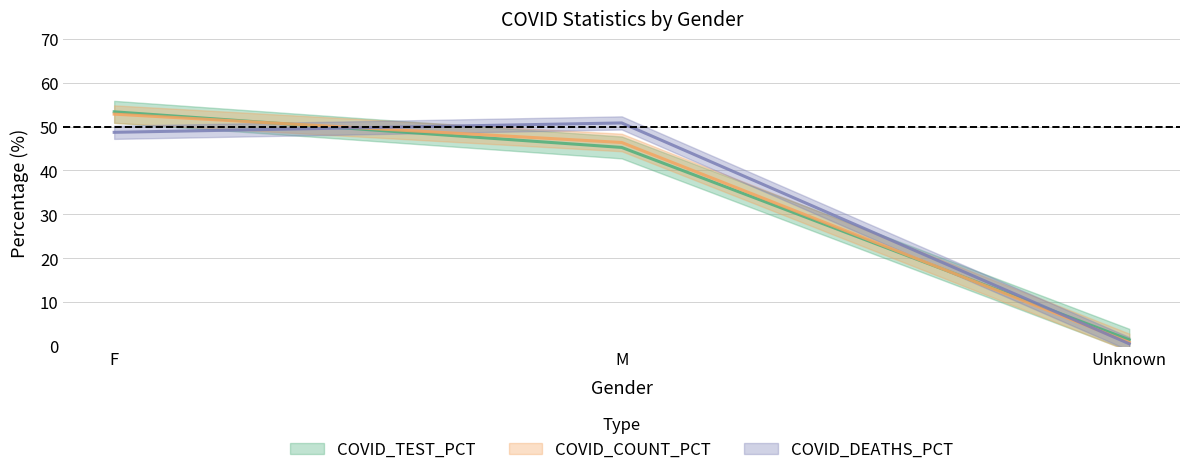

Read the COVID_DEATHS value at M.

50.8